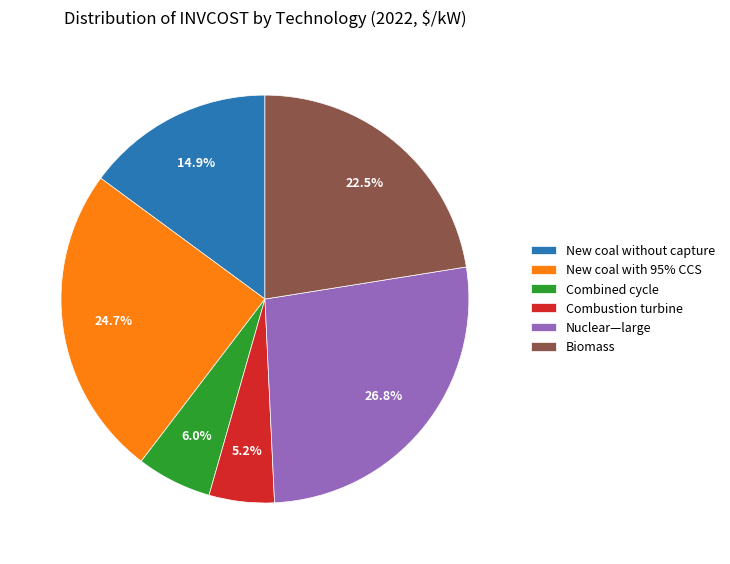

Rank the categories by value from highest to lowest.

Nuclear—large, New coal with 95% CCS, Biomass, New coal without capture, Combined cycle, Combustion turbine